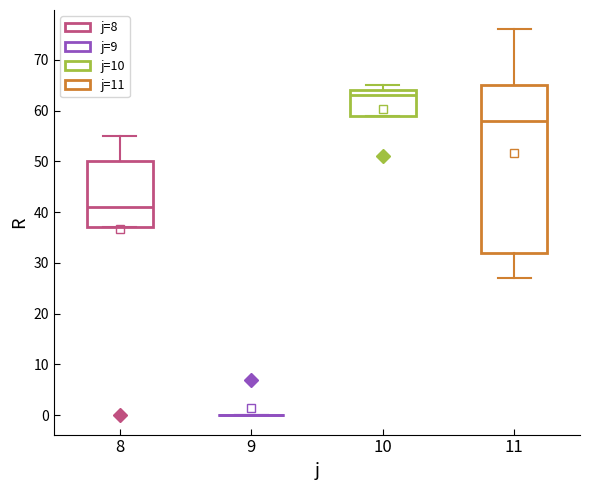

Reading left to right, transcribe this box plot: for each box, give where its median line is, the range the box spans, and where its two whiskers end, as read against the y-axis. The values are not printed on the chart, so give them approximately, as read against the axis.

8: median 41, box 37 to 50, whiskers 37 to 55
9: box collapsed to a line at 0, whiskers 0 to 0
10: median 63, box 59 to 64, whiskers 59 to 65
11: median 58, box 32 to 65, whiskers 27 to 76